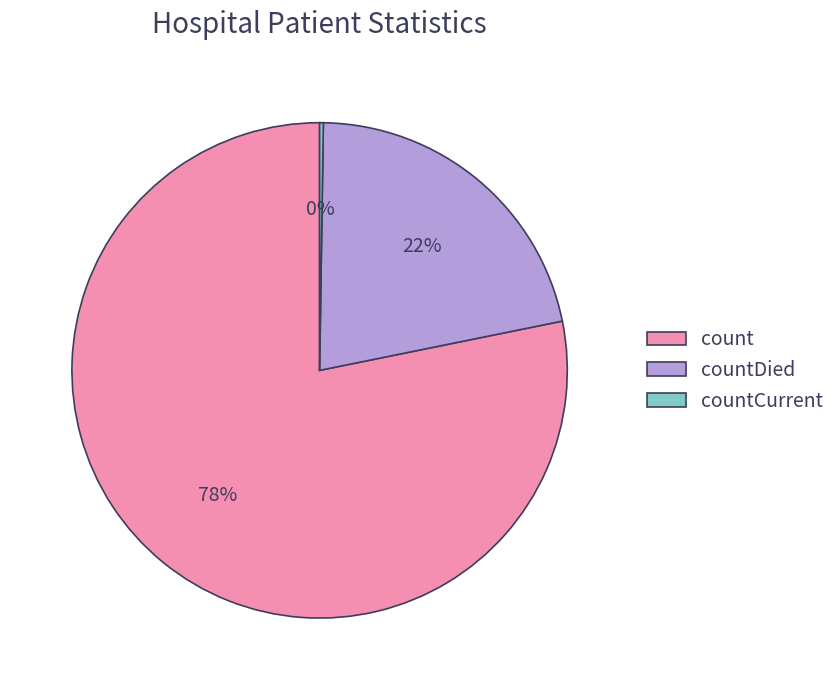

Do countDied and count together represent more than half of the pie?

Yes